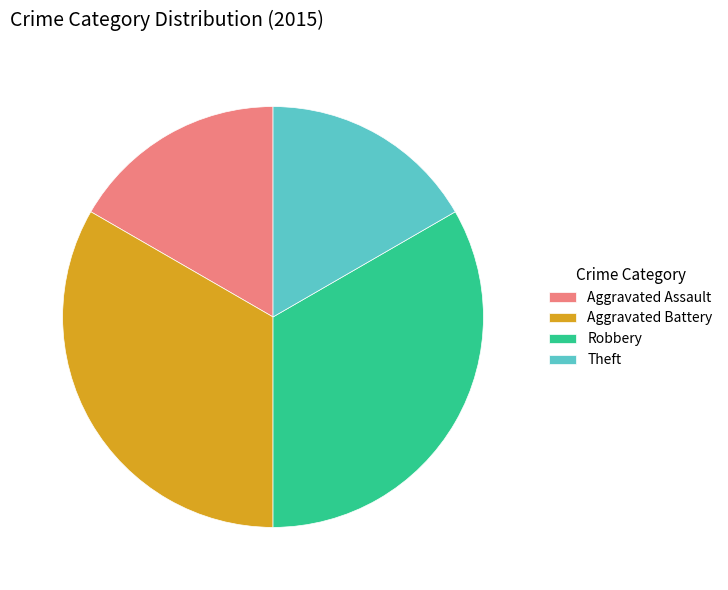

How many slices are in this pie chart?

4